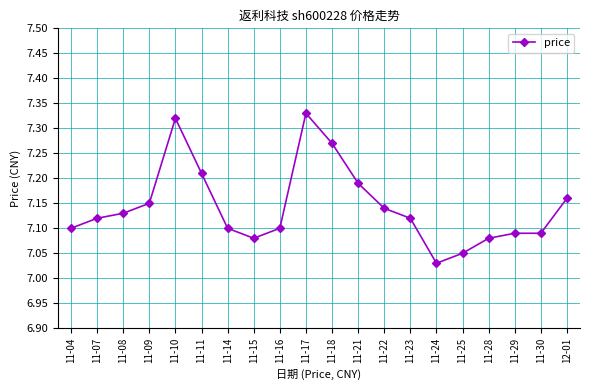

At which category does the chart reach its peak across all series?

11-17